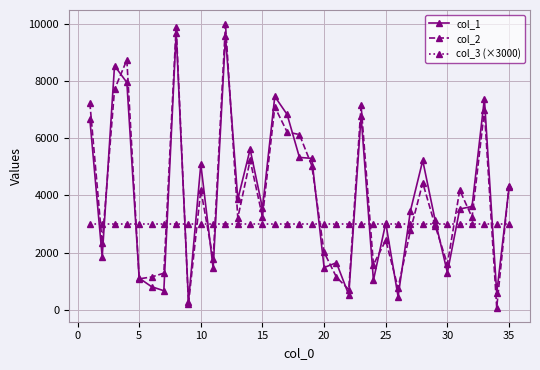

What is the maximum value shown in the chart?

9981